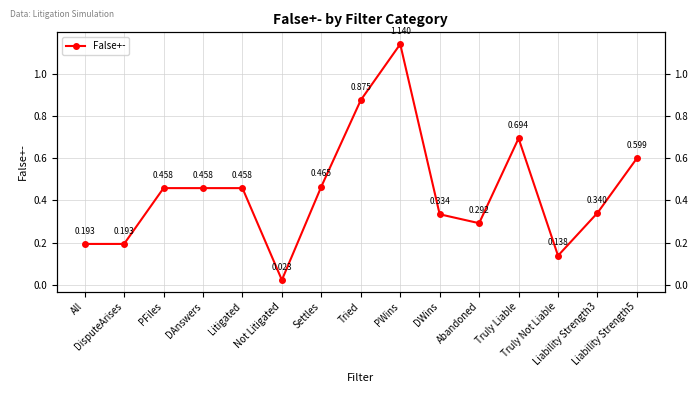

Count the number of data series in this chart.

1